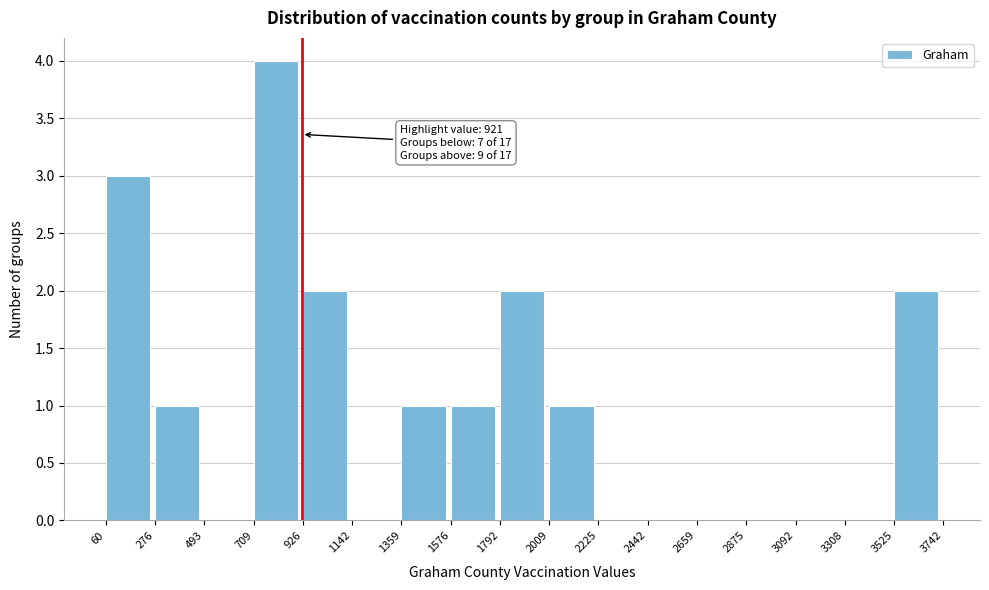

Which range on the x-axis has the tallest bar?

709 to 926